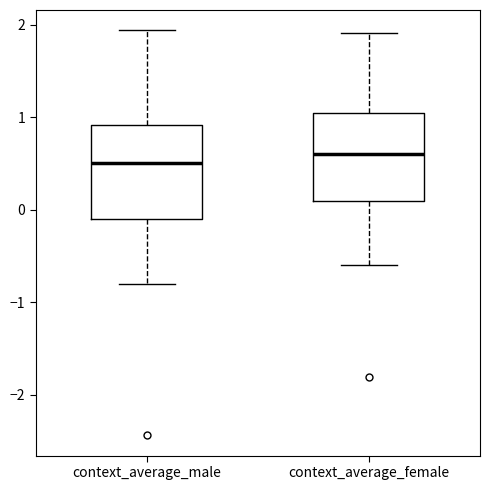

Where does the upper whisker of the box for context_average_male end on the y-axis? The values are not printed on the chart, so give them approximately, as read against the axis.

1.9